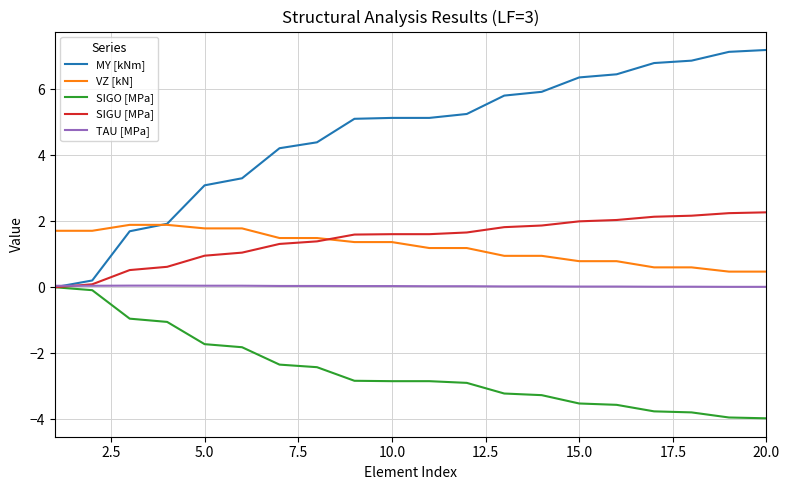

What is the minimum value shown in the chart?

-4.0